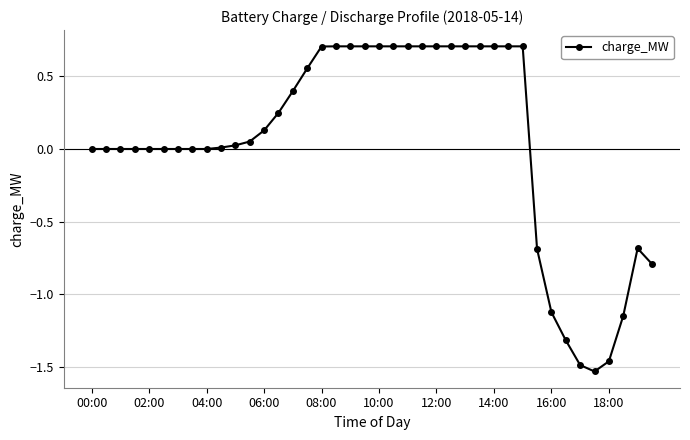

How many data points does each series have?

40